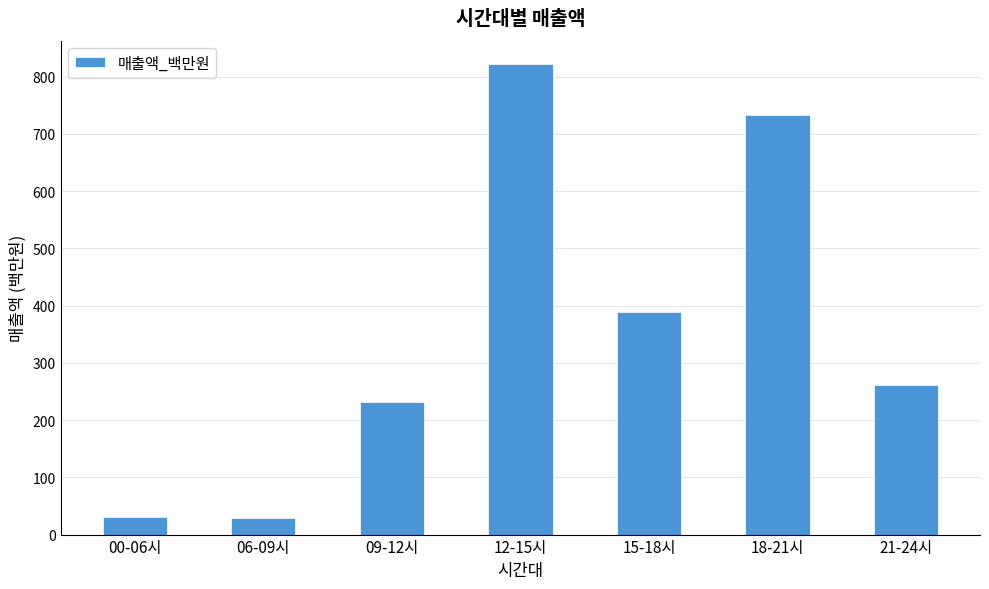

What is the difference between the values at 00-06시 and 21-24시?

230.3